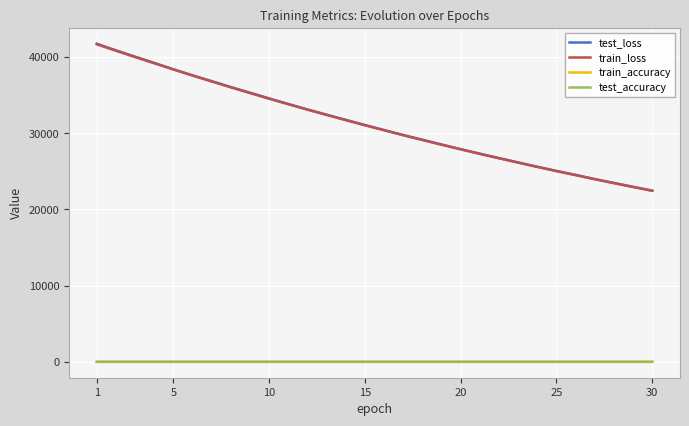

Which series has the widest spread of values?

test_loss